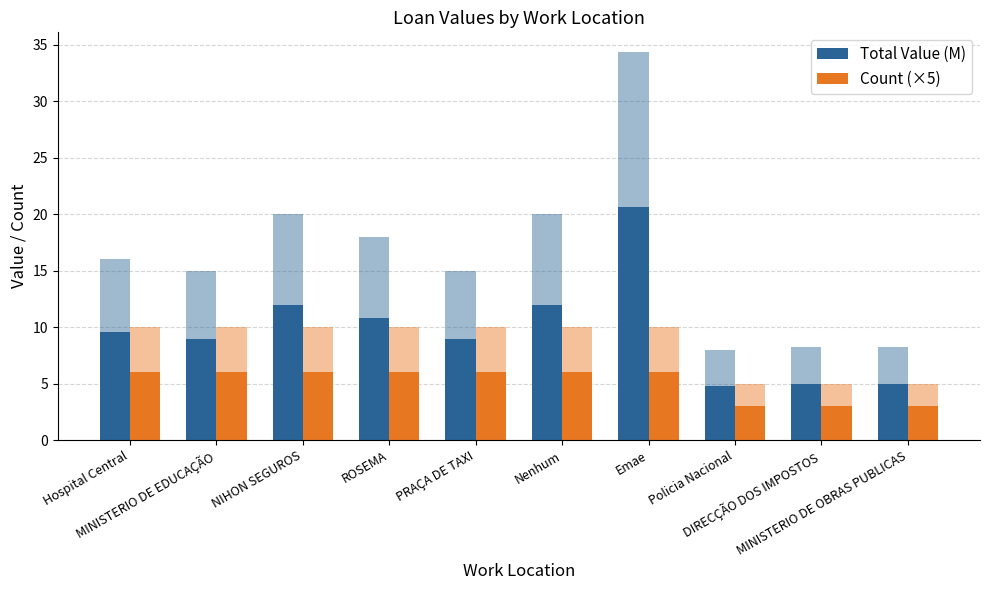

What are all the series names shown in the legend?

Total Value (M), Count (×5)